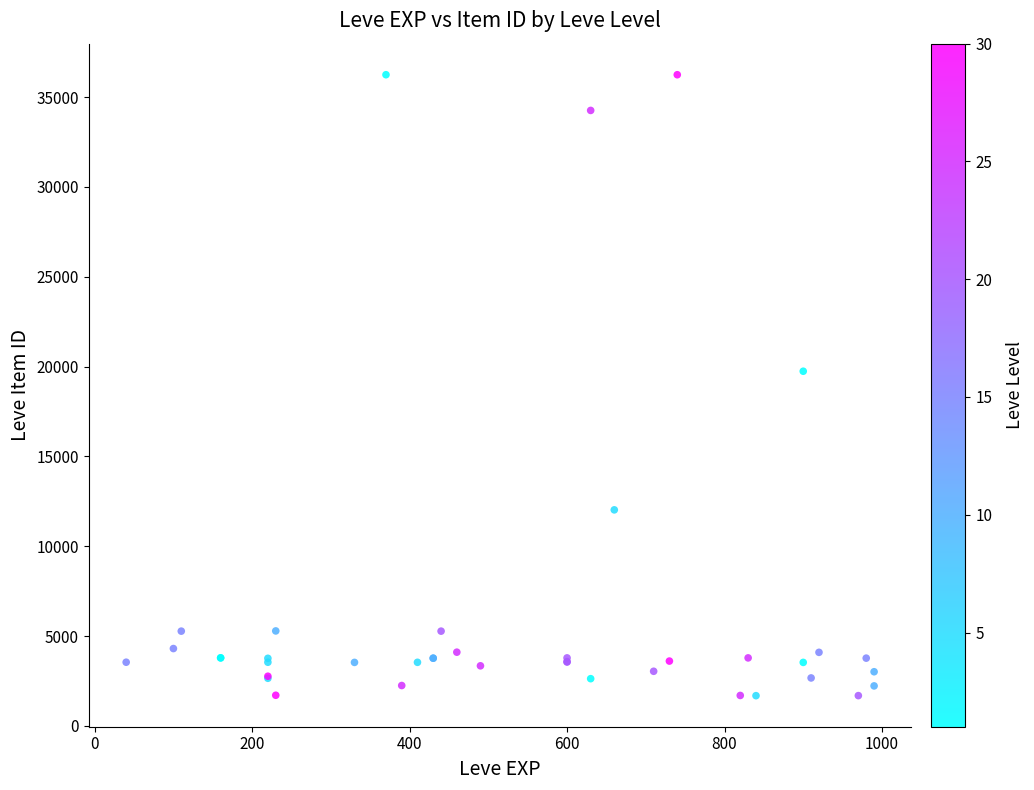

What Y value in the scatter plot is closest to 18967?

19744